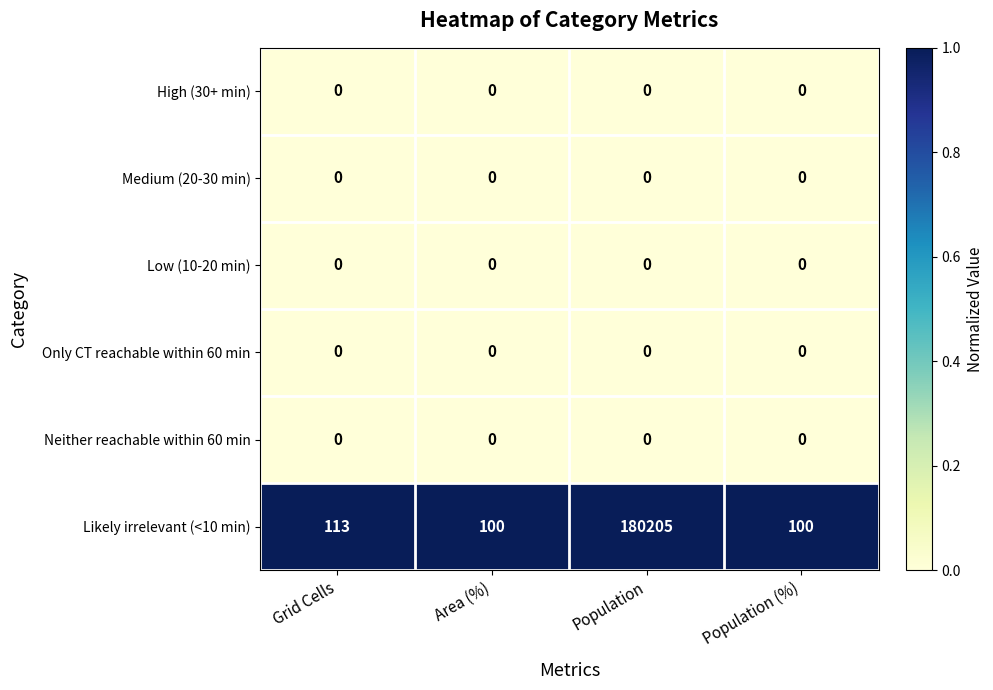

Reading left to right, list all the values displayed in this chart.

High (30+ min): 0	0	0	0
Medium (20-30 min): 0	0	0	0
Low (10-20 min): 0	0	0	0
Only CT reachable within 60 min: 0	0	0	0
Neither reachable within 60 min: 0	0	0	0
Likely irrelevant (<10 min): 113	100	180205	100